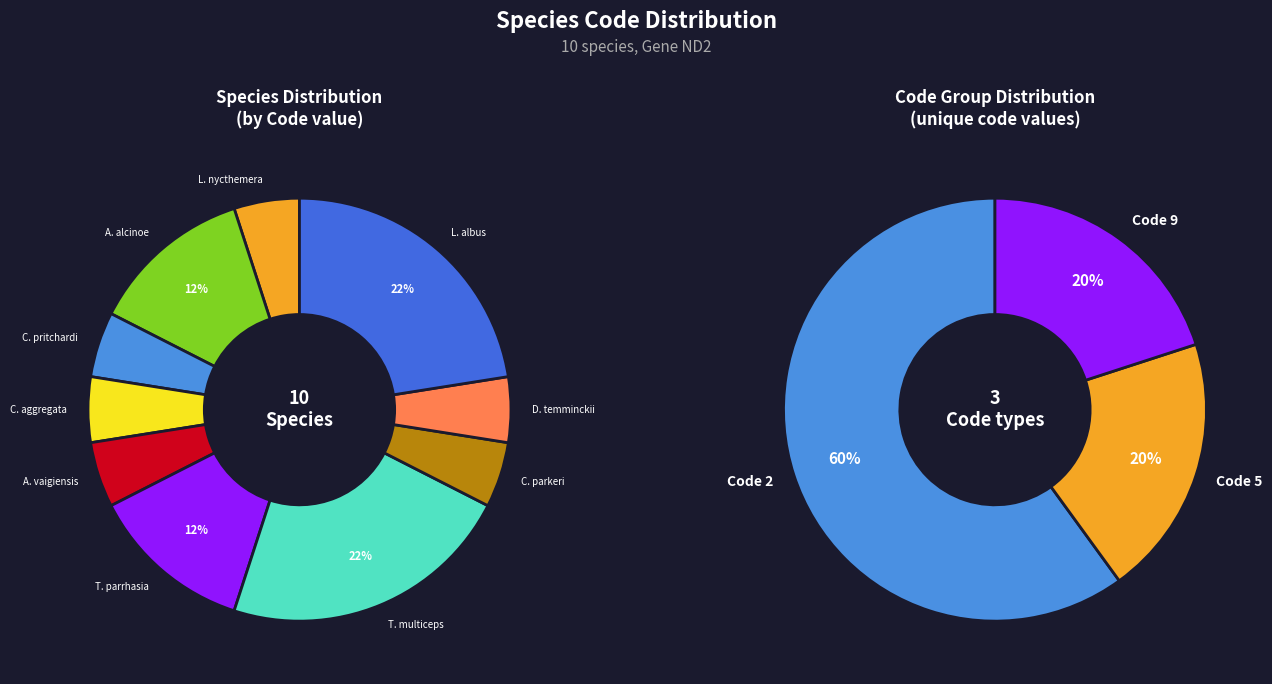

Combined, do 2 and code_values account for over 50%?

No